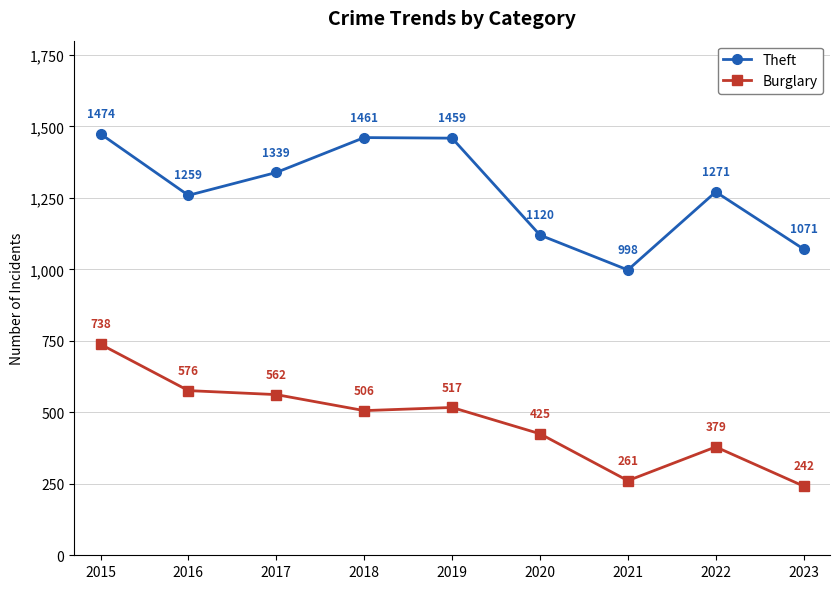

What is the difference between the second highest and second lowest values in the Burglary series?

315